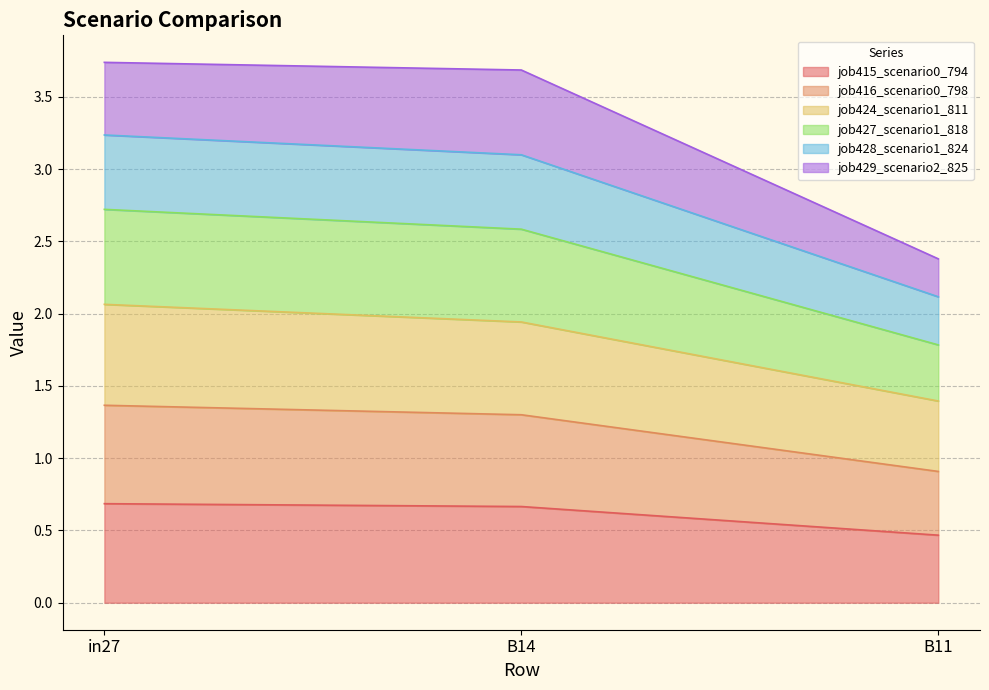

What is the label of the 2nd point from the right?

B14